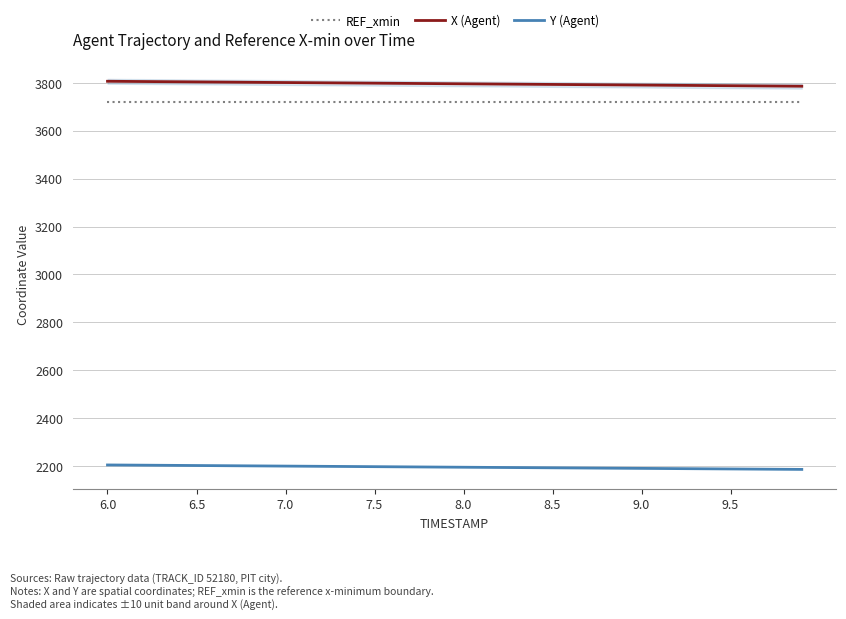

What is the lowest value of the Y (Agent) series?

2185.7